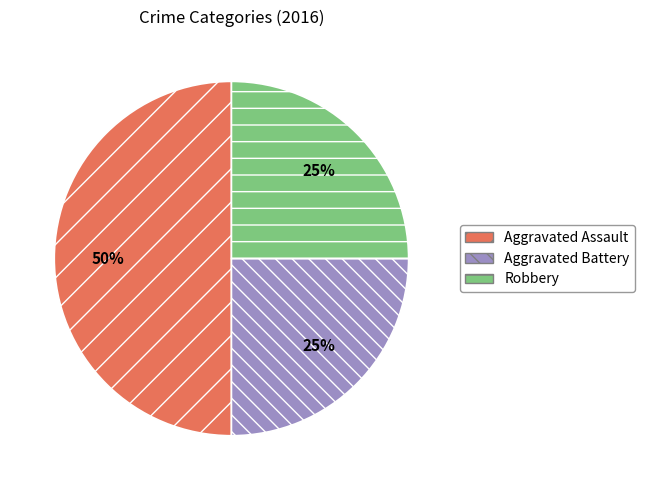

To the nearest percent, what is the difference between the Aggravated Assault and Robbery slice percentages?

25%